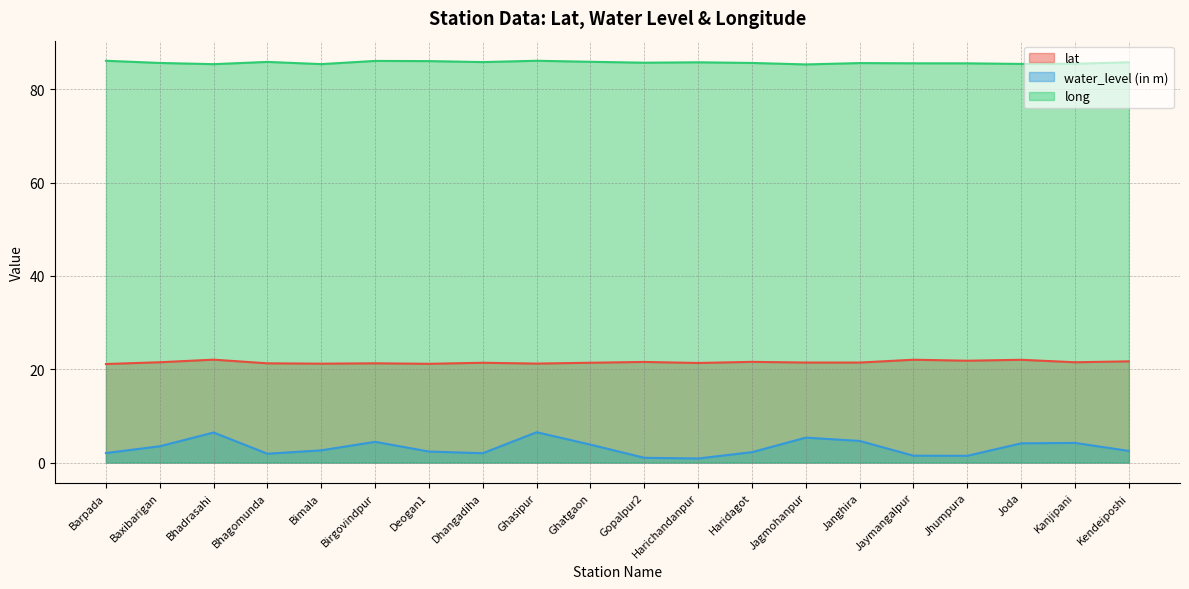

What is the difference between the maximum and second lowest values in the lat series?

0.9